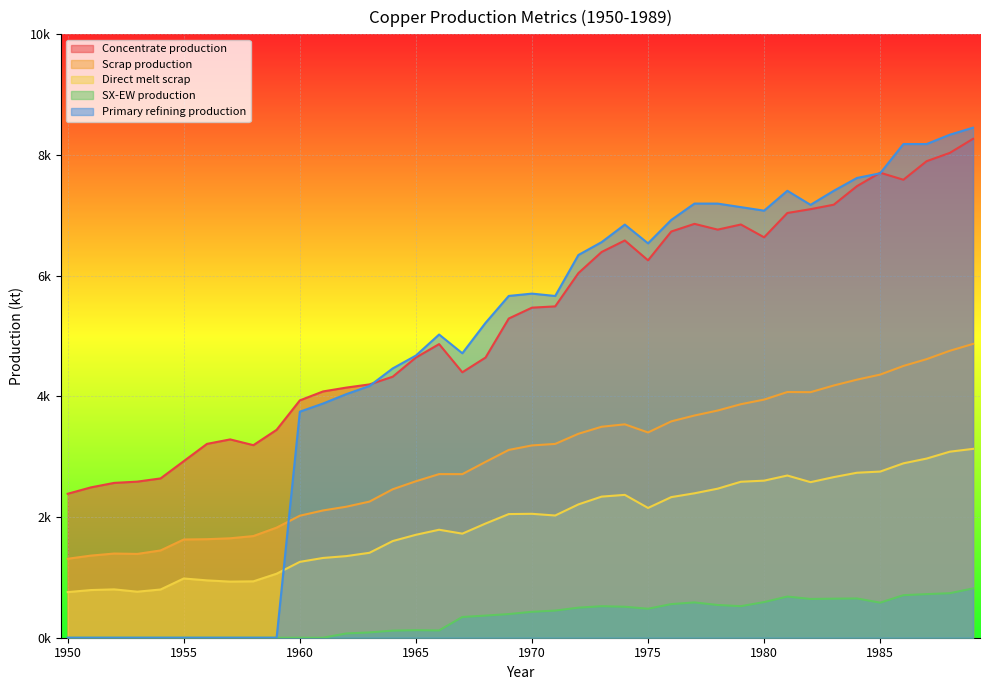

What is the sum of all Primary refining production values?

189230.2